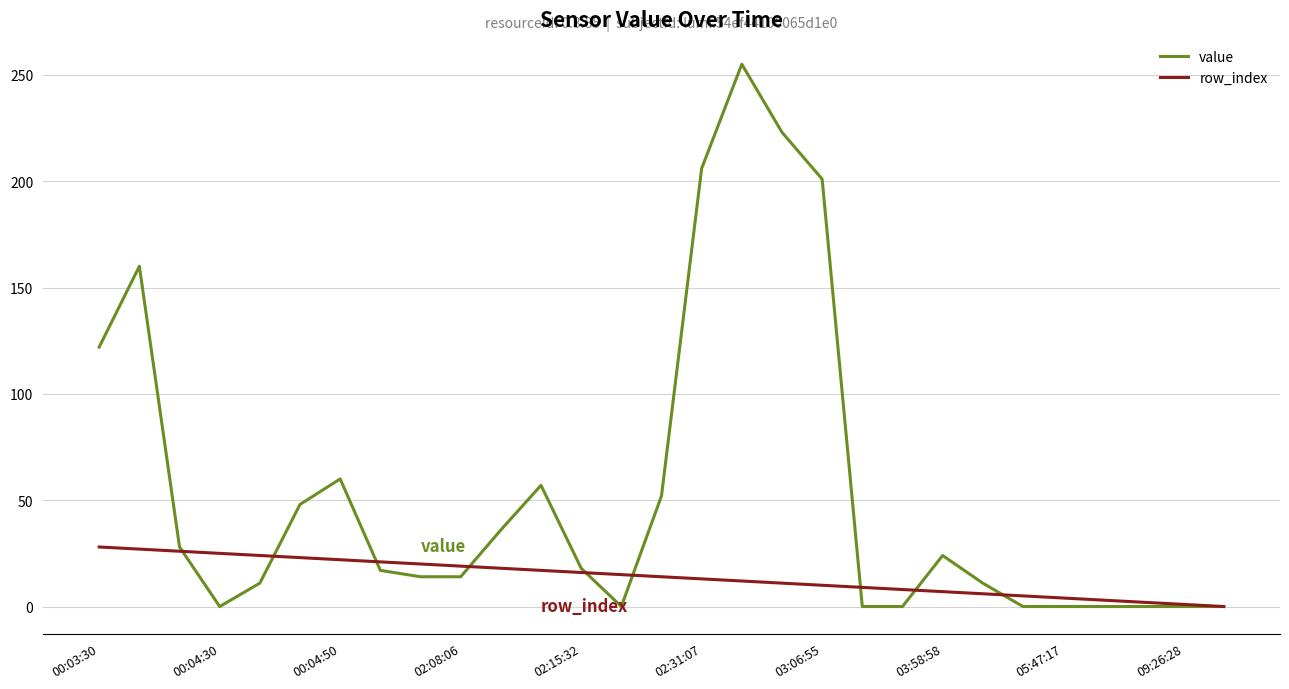

What is the sum of all row_index values?

406